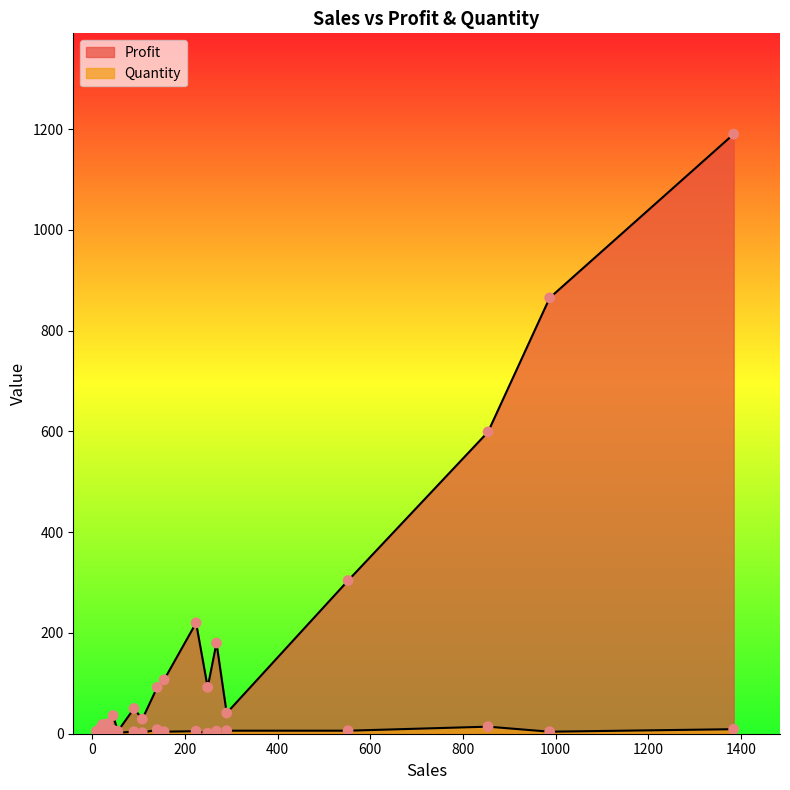

At which category is the sum across all series the highest?

1384